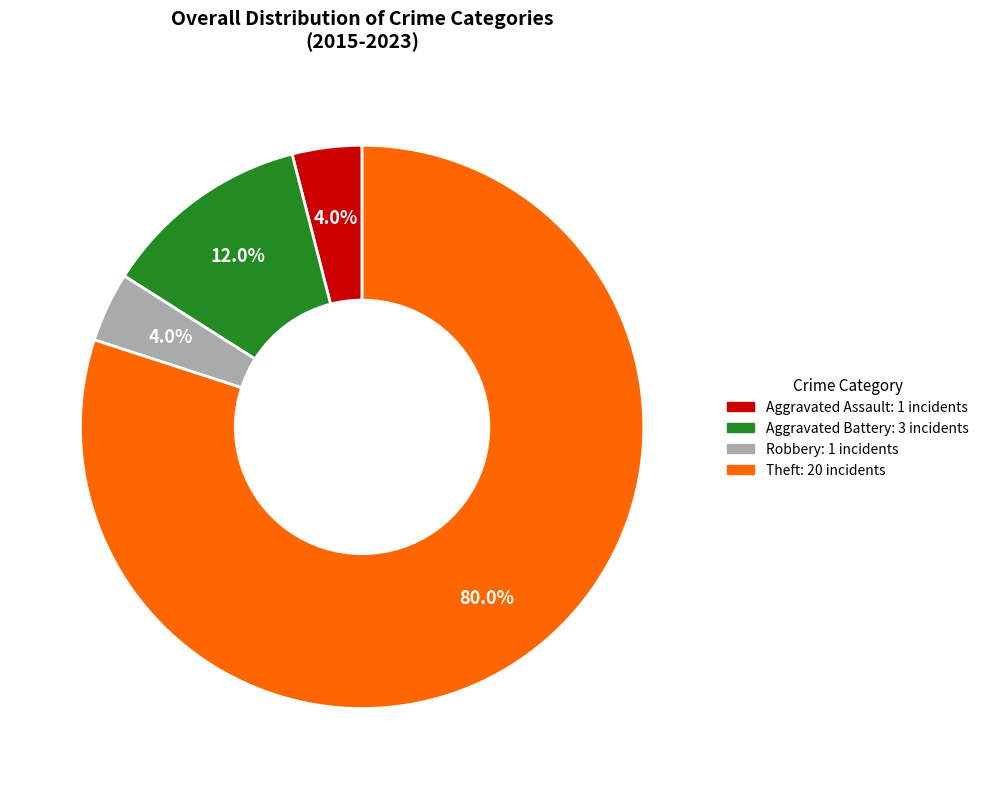

What is the ratio of the value at Aggravated Assault to the value at Aggravated Battery?

0.3